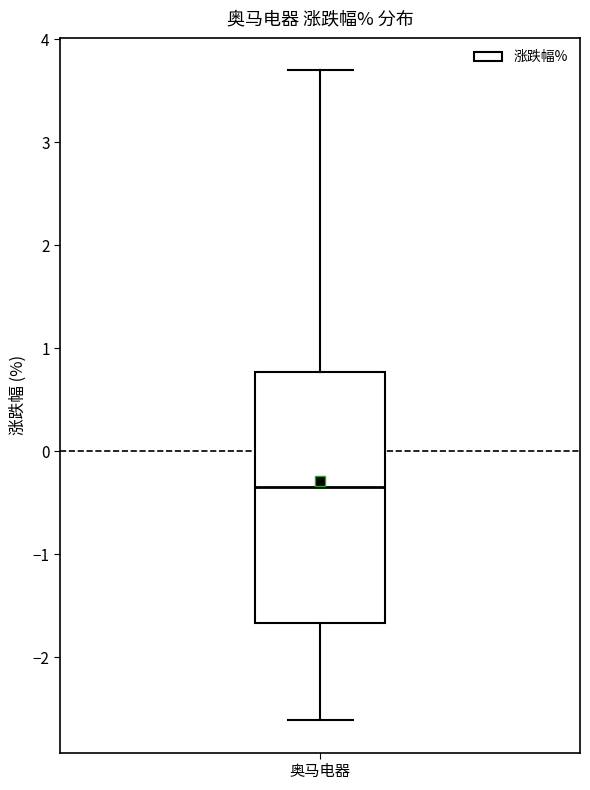

Where does the median line of the box for 奥马电器 sit on the y-axis? The values are not printed on the chart, so give them approximately, as read against the axis.

-0.3